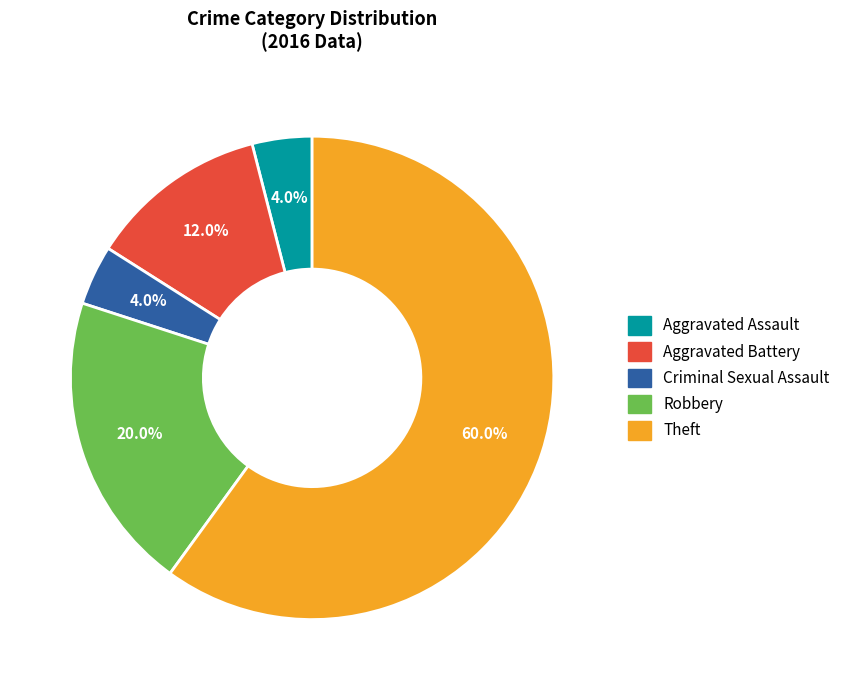

How many segments does this pie chart have?

5